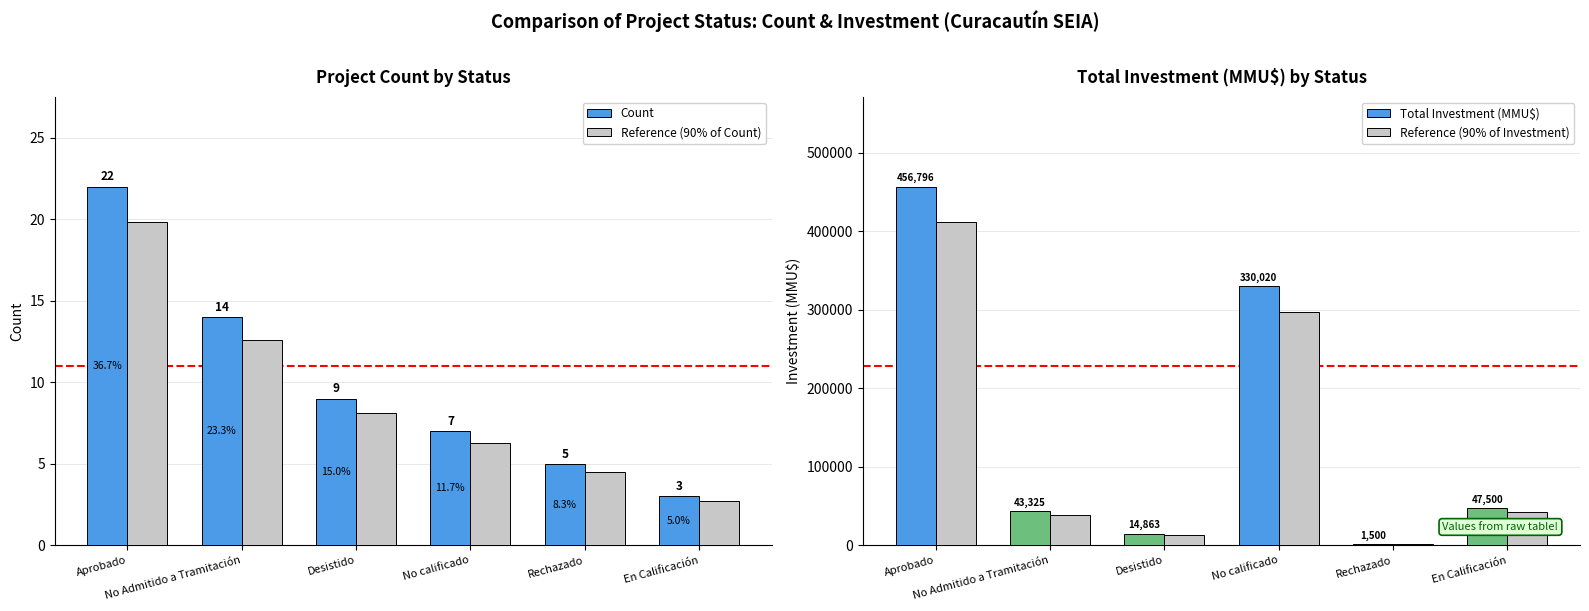

Reading right to left, extract all data points from this chart.

Count: En Calificación=3.0	Rechazado=5.0	No calificado=7.0	Desistido=9.0	No Admitido a Tramitación=14.0	Aprobado=22.0
Reference (90% of Count): En Calificación=2.7	Rechazado=4.5	No calificado=6.3	Desistido=8.1	No Admitido a Tramitación=12.6	Aprobado=19.8
Total Investment (MMU$): En Calificación=47500.0	Rechazado=1500.0	No calificado=330020.0	Desistido=14863.0	No Admitido a Tramitación=43325.0	Aprobado=456796.0
Reference (90% of Investment): En Calificación=42750.0	Rechazado=1350.0	No calificado=297018.0	Desistido=13376.7	No Admitido a Tramitación=38992.5	Aprobado=411116.4